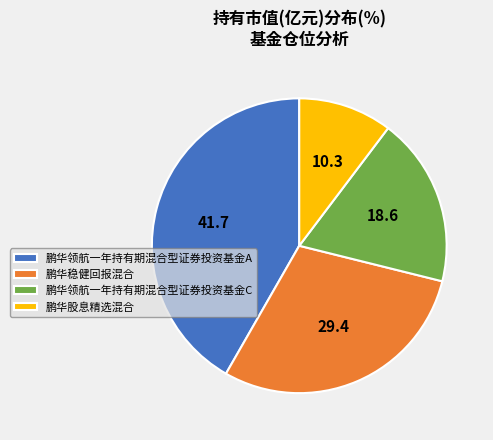

Is the sum of 鹏华领航一年持有期混合型证券投资基金A and 鹏华稳健回报混合 greater than half?

Yes